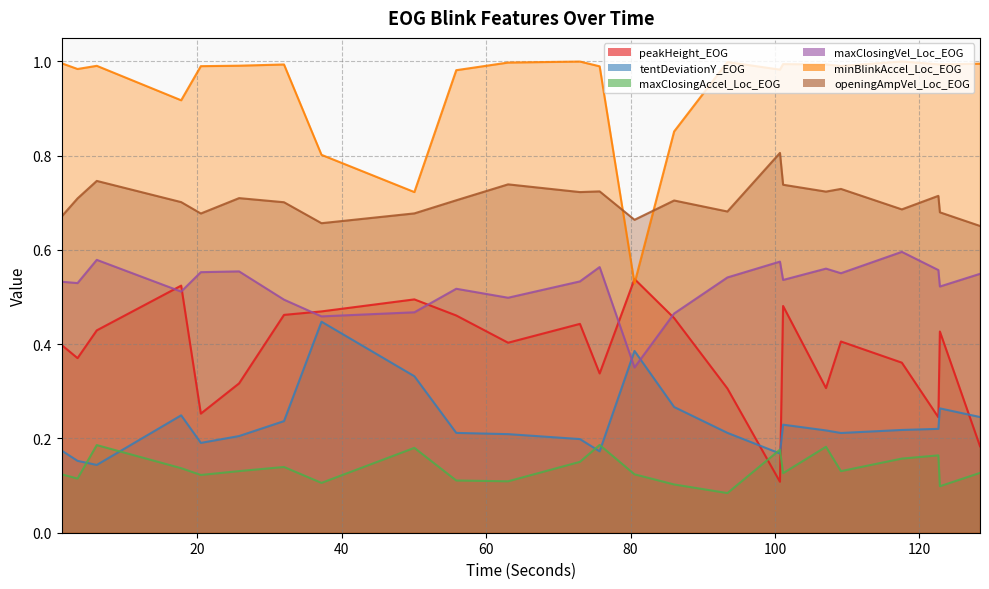

Reading right to left, list all the values displayed in this chart.

peakHeight_EOG: 128.403=0.2	122.845=0.4	122.635=0.2	117.577=0.4	109.142=0.4	107.07=0.3	101.13=0.5	100.697=0.1	93.419=0.3	86.038=0.5	80.552=0.5	75.723=0.3	72.994=0.4	63.043=0.4	55.865=0.5	50.065=0.5	37.201=0.5	32.009=0.5	25.789=0.3	20.49=0.3	17.766=0.5	6.078=0.4	3.415=0.4	1.215=0.4
tentDeviationY_EOG: 128.403=0.2	122.845=0.3	122.635=0.2	117.577=0.2	109.142=0.2	107.07=0.2	101.13=0.2	100.697=0.2	93.419=0.2	86.038=0.3	80.552=0.4	75.723=0.2	72.994=0.2	63.043=0.2	55.865=0.2	50.065=0.3	37.201=0.4	32.009=0.2	25.789=0.2	20.49=0.2	17.766=0.2	6.078=0.1	3.415=0.2	1.215=0.2
maxClosingAccel_Loc_EOG: 128.403=0.1	122.845=0.1	122.635=0.2	117.577=0.2	109.142=0.1	107.07=0.2	101.13=0.1	100.697=0.2	93.419=0.1	86.038=0.1	80.552=0.1	75.723=0.2	72.994=0.2	63.043=0.1	55.865=0.1	50.065=0.2	37.201=0.1	32.009=0.1	25.789=0.1	20.49=0.1	17.766=0.1	6.078=0.2	3.415=0.1	1.215=0.1
maxClosingVel_Loc_EOG: 128.403=0.5	122.845=0.5	122.635=0.6	117.577=0.6	109.142=0.6	107.07=0.6	101.13=0.5	100.697=0.6	93.419=0.5	86.038=0.5	80.552=0.4	75.723=0.6	72.994=0.5	63.043=0.5	55.865=0.5	50.065=0.5	37.201=0.5	32.009=0.5	25.789=0.6	20.49=0.6	17.766=0.5	6.078=0.6	3.415=0.5	1.215=0.5
minBlinkAccel_Loc_EOG: 128.403=1.0	122.845=1.0	122.635=1.0	117.577=1.0	109.142=1.0	107.07=1.0	101.13=1.0	100.697=1.0	93.419=1.0	86.038=0.9	80.552=0.5	75.723=1.0	72.994=1.0	63.043=1.0	55.865=1.0	50.065=0.7	37.201=0.8	32.009=1.0	25.789=1.0	20.49=1.0	17.766=0.9	6.078=1.0	3.415=1.0	1.215=1.0
openingAmpVel_Loc_EOG: 128.403=0.7	122.845=0.7	122.635=0.7	117.577=0.7	109.142=0.7	107.07=0.7	101.13=0.7	100.697=0.8	93.419=0.7	86.038=0.7	80.552=0.7	75.723=0.7	72.994=0.7	63.043=0.7	55.865=0.7	50.065=0.7	37.201=0.7	32.009=0.7	25.789=0.7	20.49=0.7	17.766=0.7	6.078=0.7	3.415=0.7	1.215=0.7